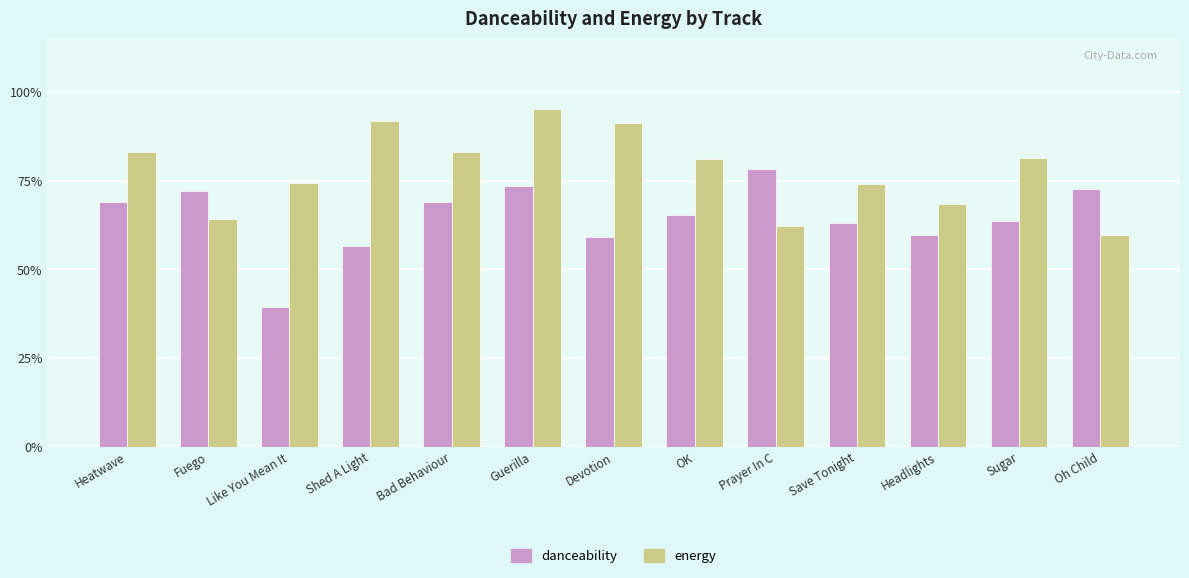

Between Fuego and Save Tonight, which series saw the biggest shift?

energy